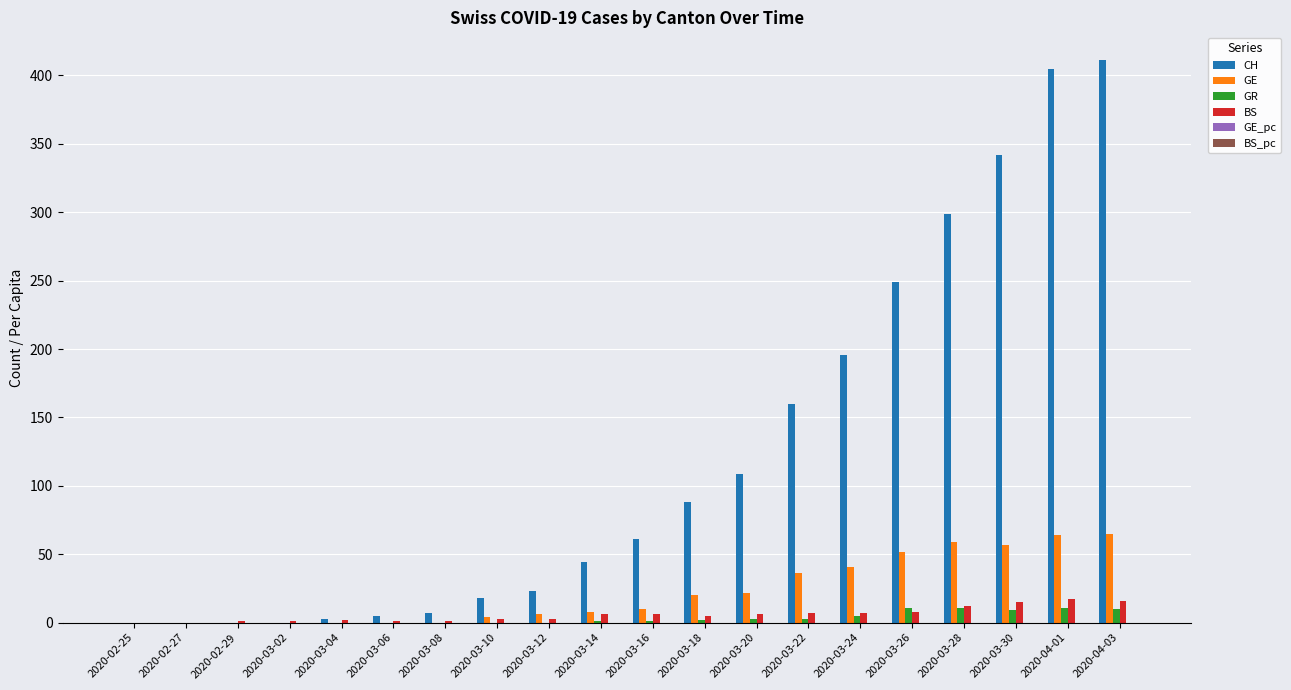

How many groups of bars are there?

20